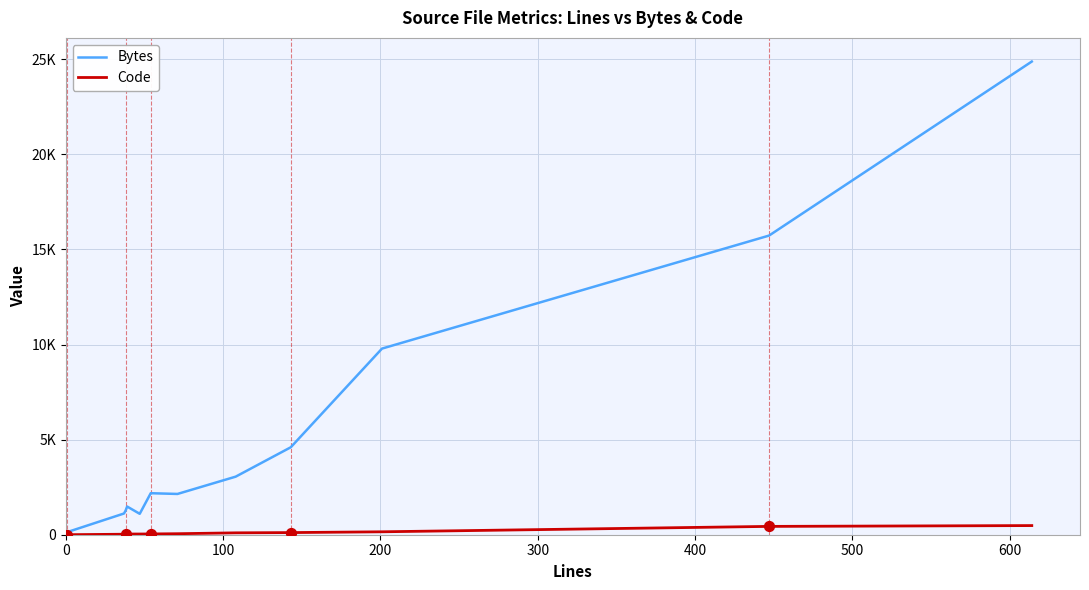

Which series has the largest Y range (max minus min)?

Bytes